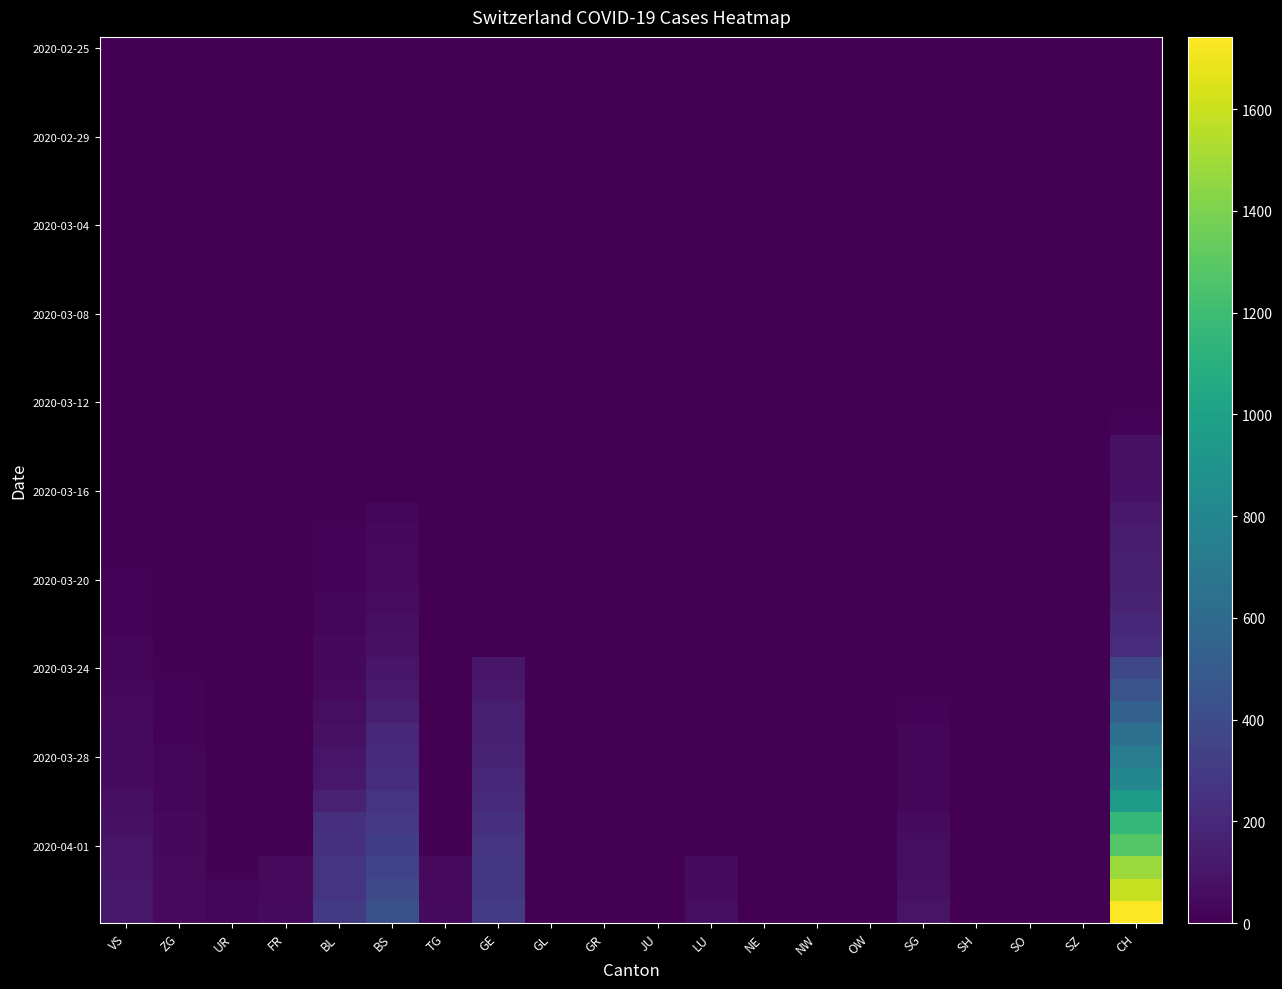

Which category has the highest value across all series?

CH